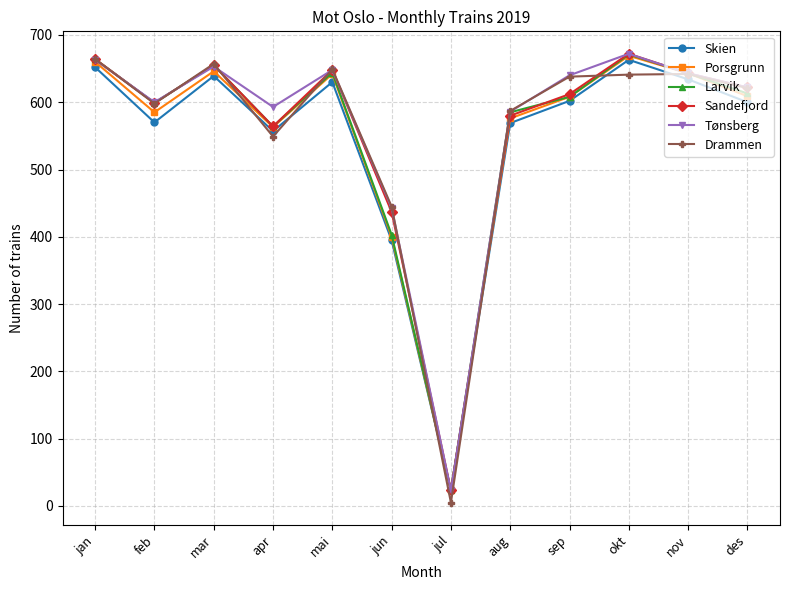

Which series ends up on top after the final intersection of Drammen and Skien?

Drammen